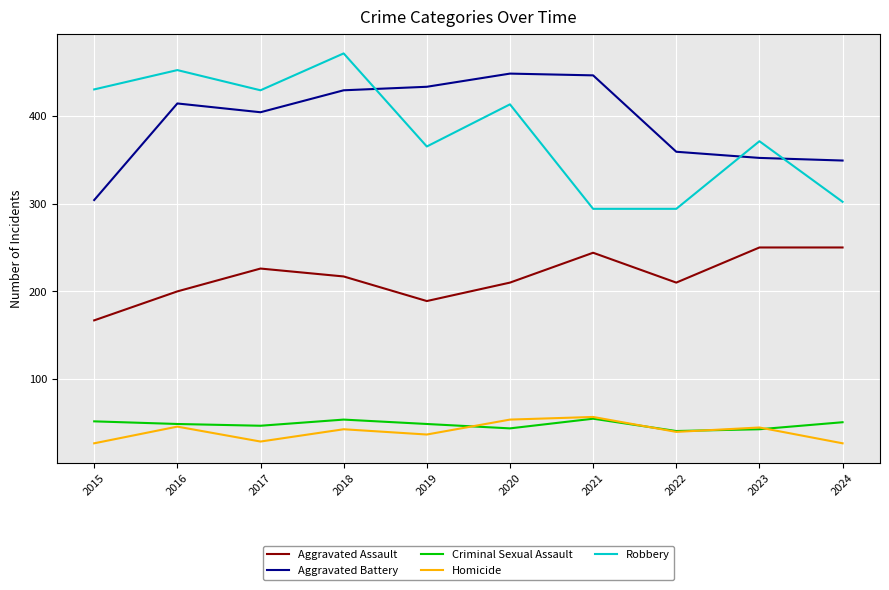

Which series has the largest range (max minus min)?

Robbery